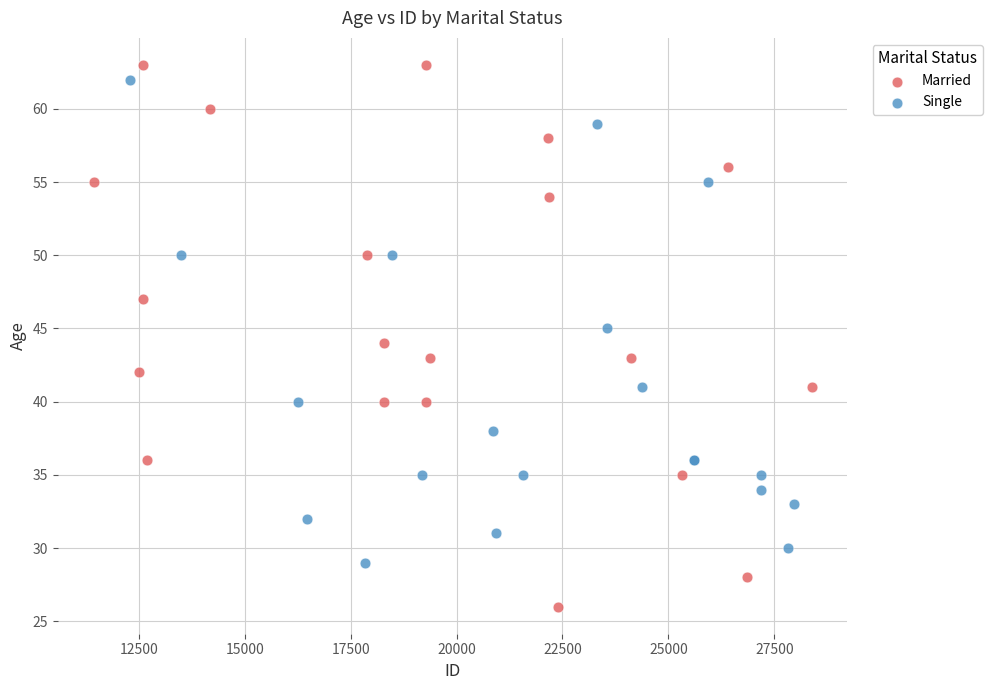

Which series has the widest spread of Y values?

Married